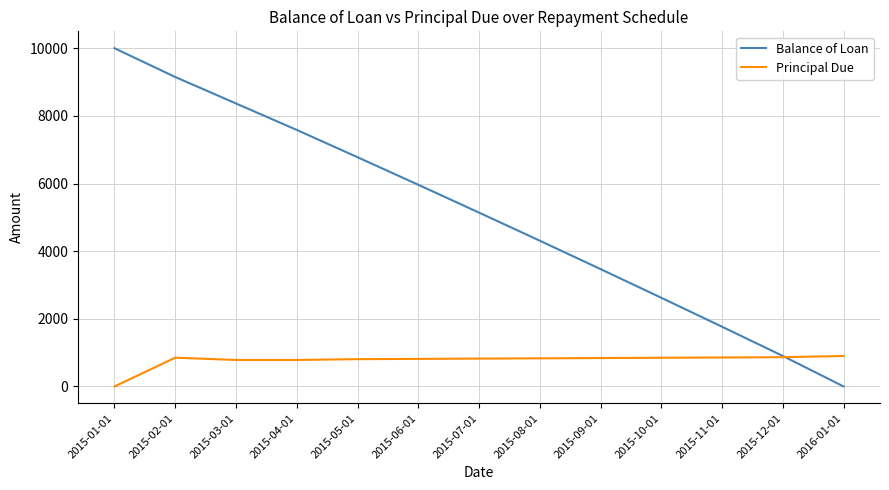

At which label is Balance of Loan closest to 5000?

2015-07-01